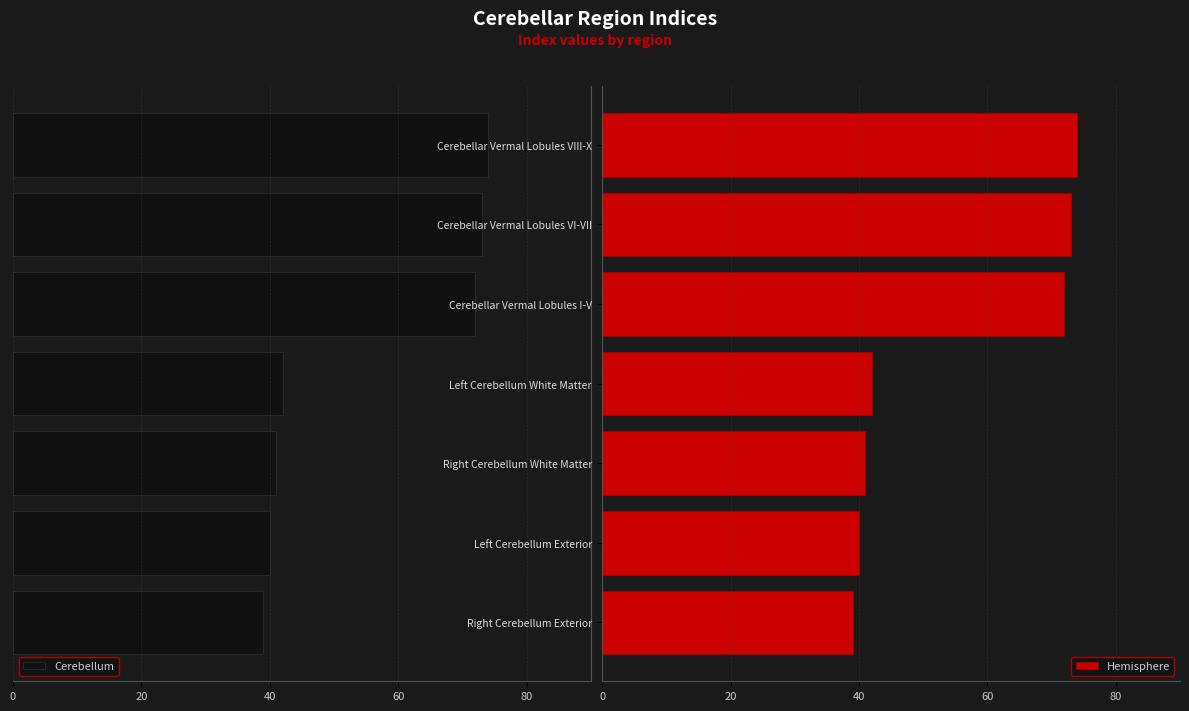

What are all the series names shown in the legend?

Cerebellum, Hemisphere